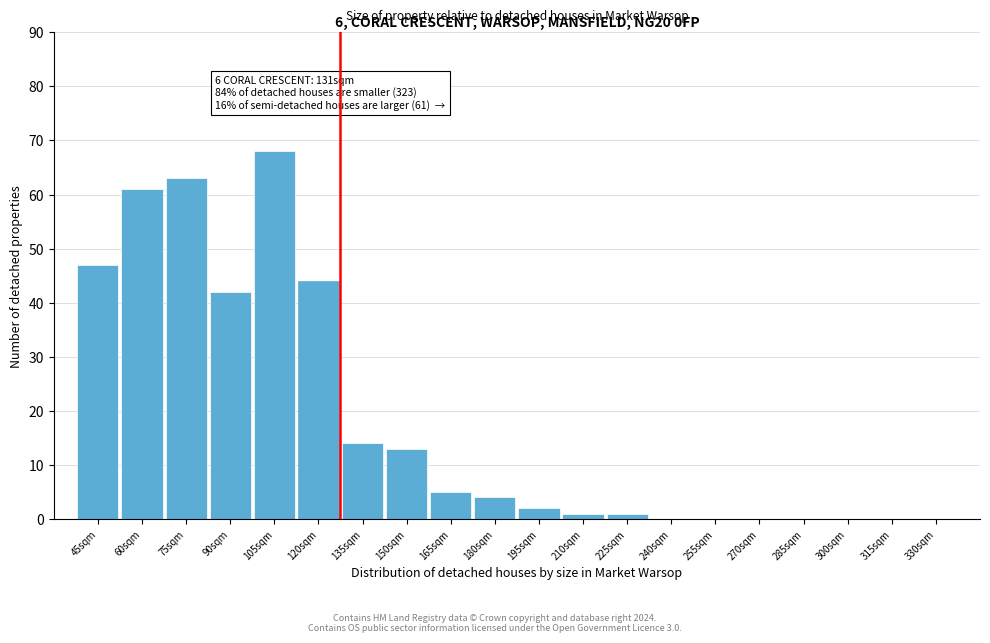

Reading left to right, list all the values displayed in this chart.

45sqm=47	60sqm=61	75sqm=63	90sqm=42	105sqm=68	120sqm=44	135sqm=14	150sqm=13	165sqm=5	180sqm=4	195sqm=2	210sqm=1	225sqm=1	240sqm=0	255sqm=0	270sqm=0	285sqm=0	300sqm=0	315sqm=0	330sqm=0